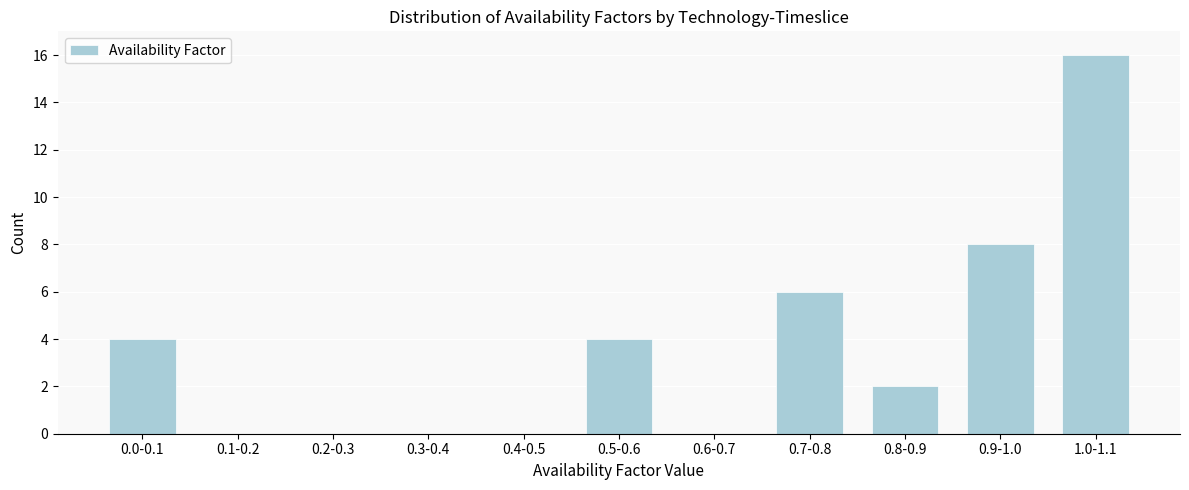

Reading left to right, transcribe all the data shown in this chart.

0.0-0.1=4	0.1-0.2=0	0.2-0.3=0	0.3-0.4=0	0.4-0.5=0	0.5-0.6=4	0.6-0.7=0	0.7-0.8=6	0.8-0.9=2	0.9-1.0=8	1.0-1.1=16